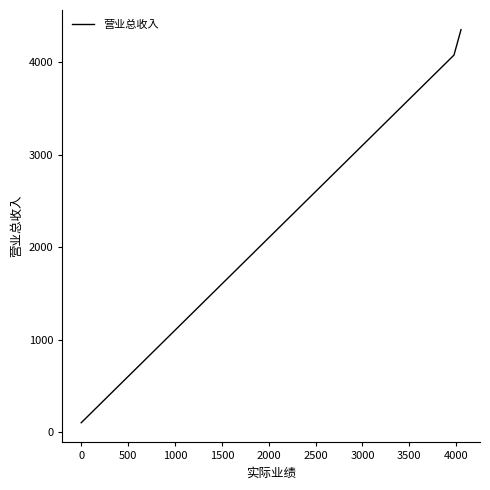

What is the greatest value displayed?

4351